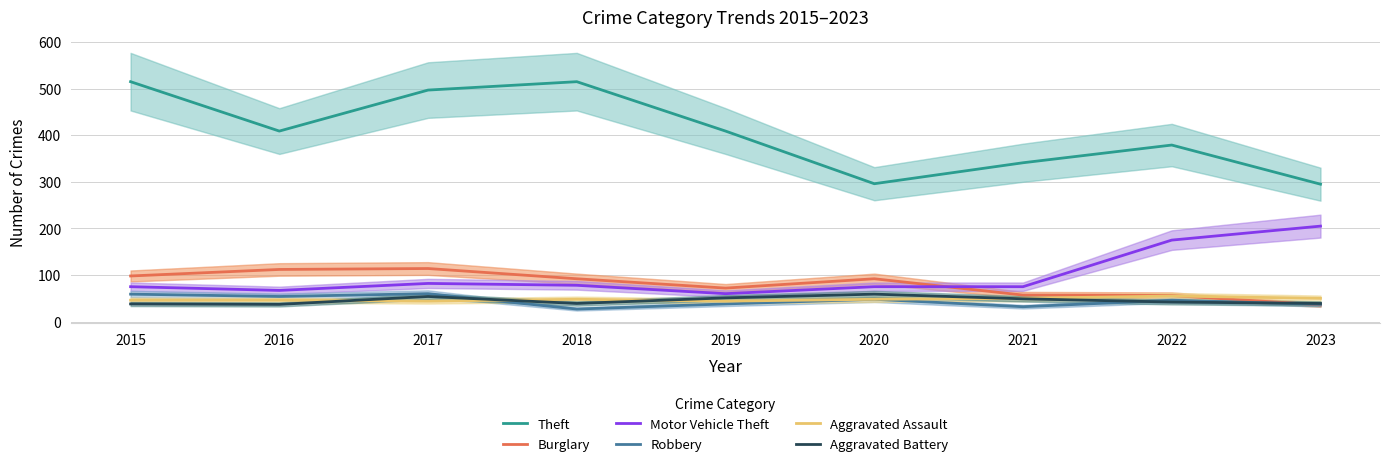

Which series has the largest total across all categories?

Theft